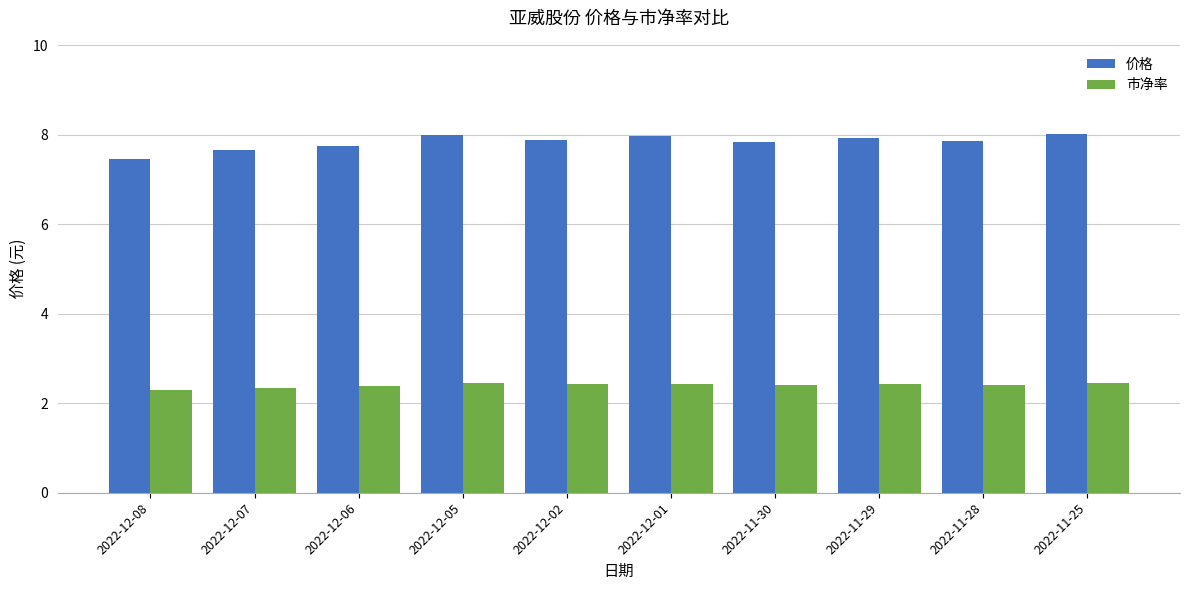

What is the spread (max minus min) of values at 2022-11-30?

5.4